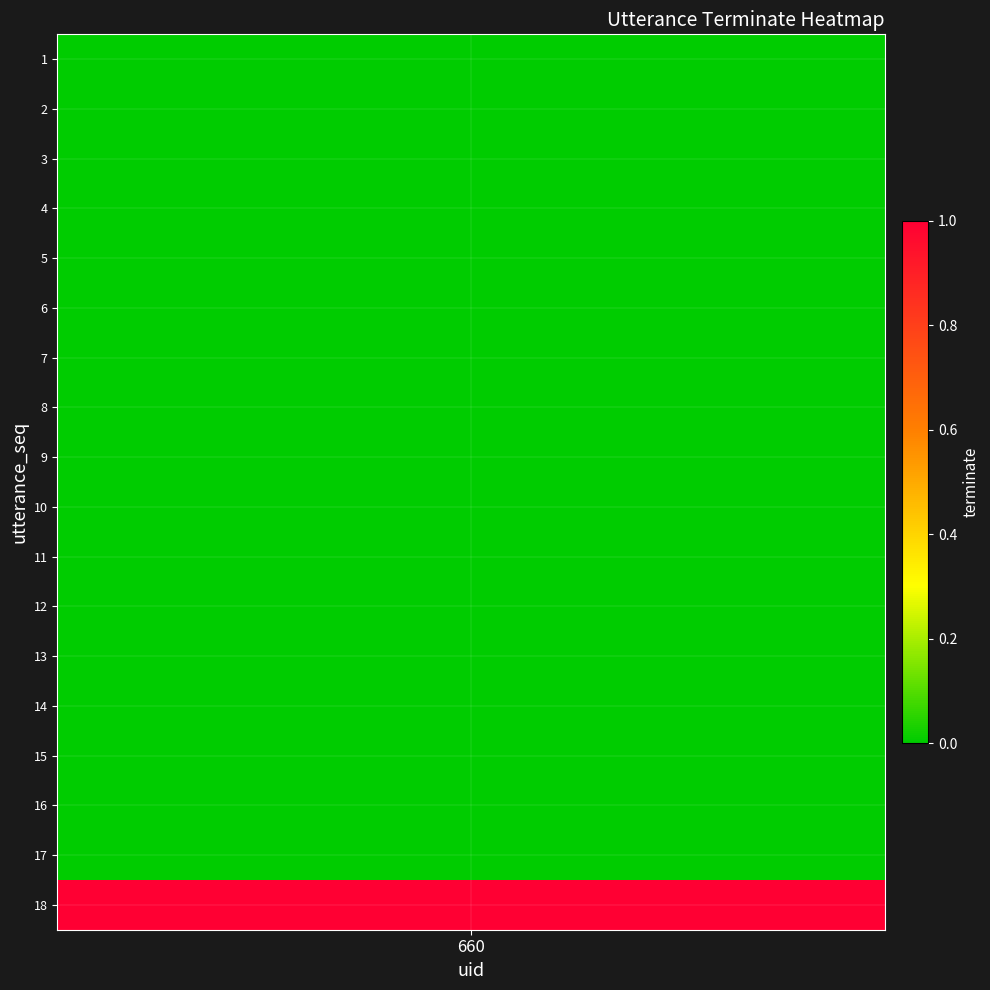

Reading left to right, what are all the values shown in this chart?

0	0	0	0	0	0	0	0	0	0	0	0	0	0	0	0	0	1